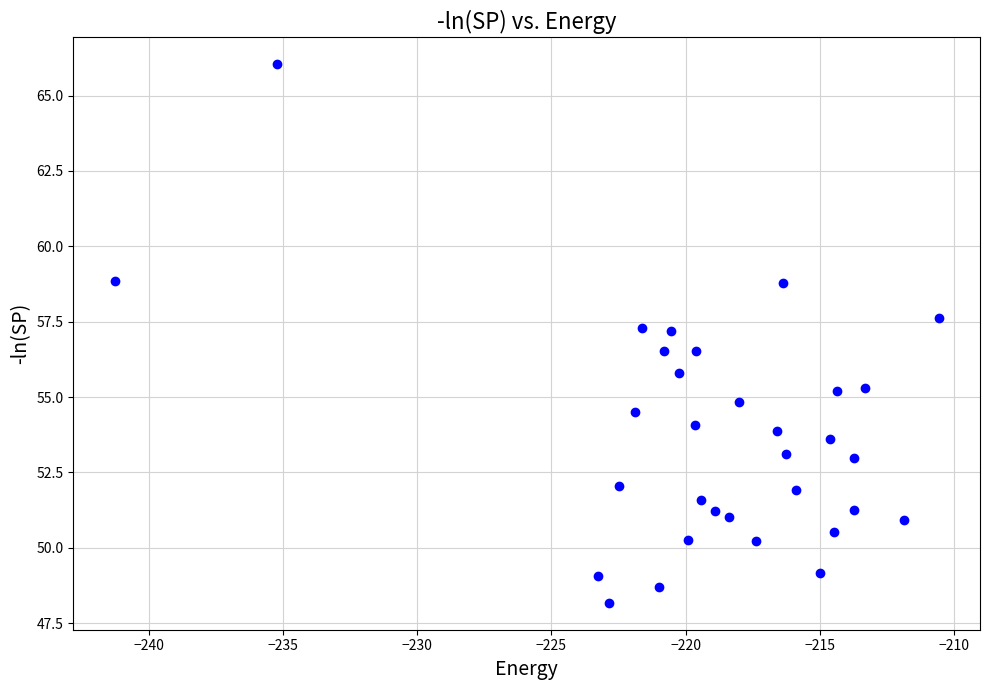

What is the range of X values (max minus min)?

30.7